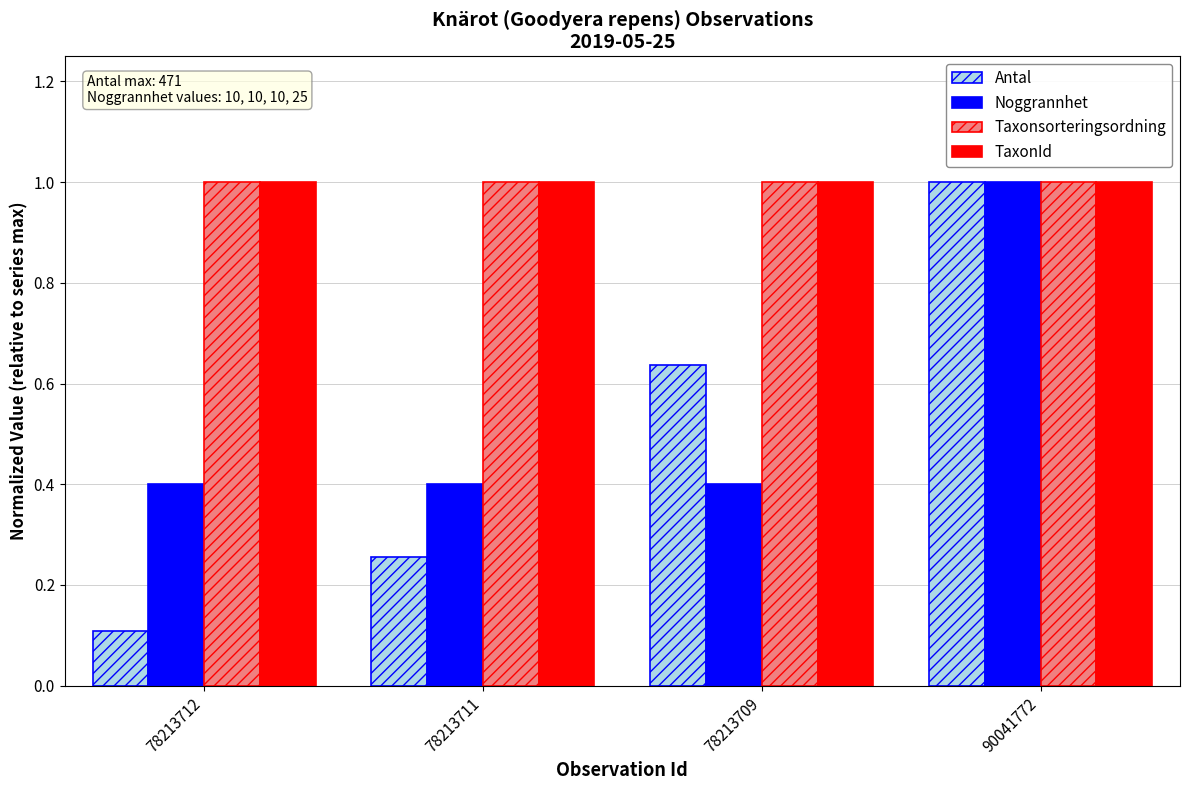

What position from the right is 78213712?

4